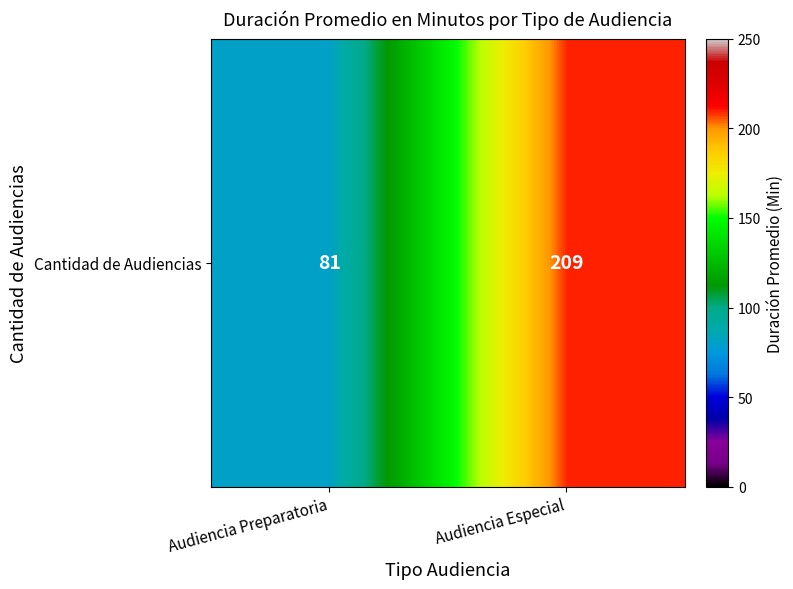

What is the difference between the maximum and minimum values?

128